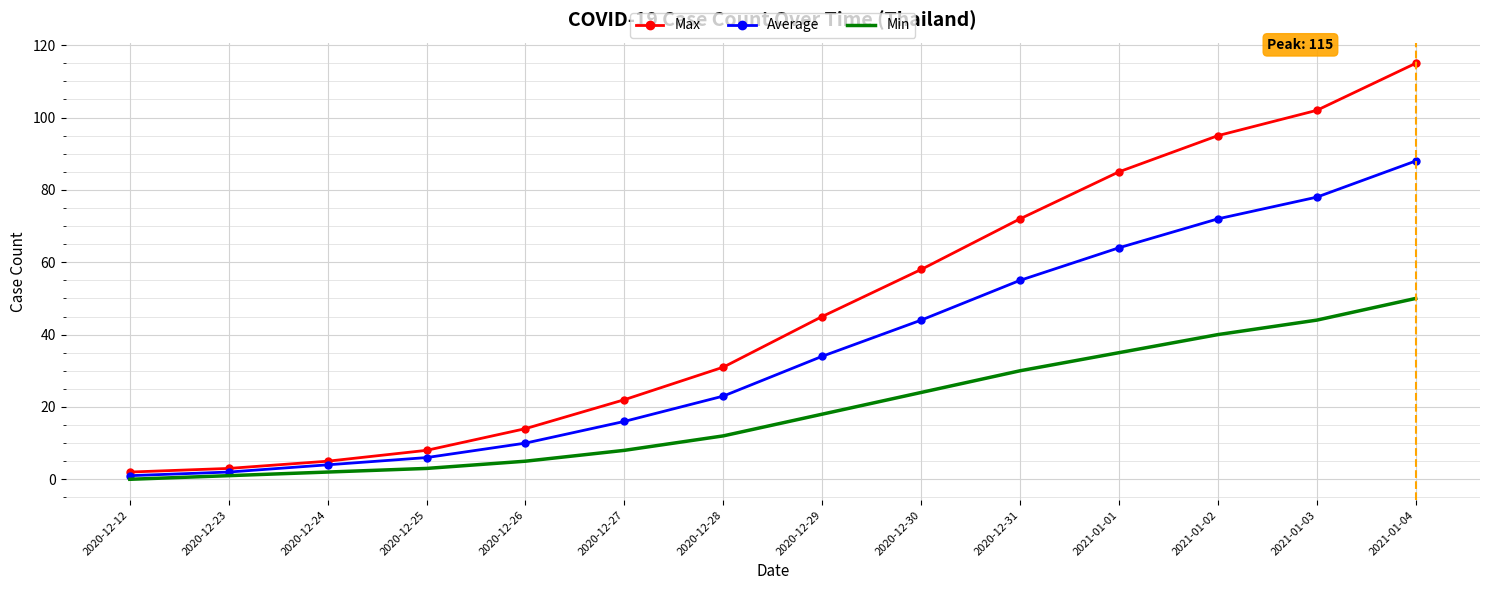

What position from the right is 2020-12-31?

5